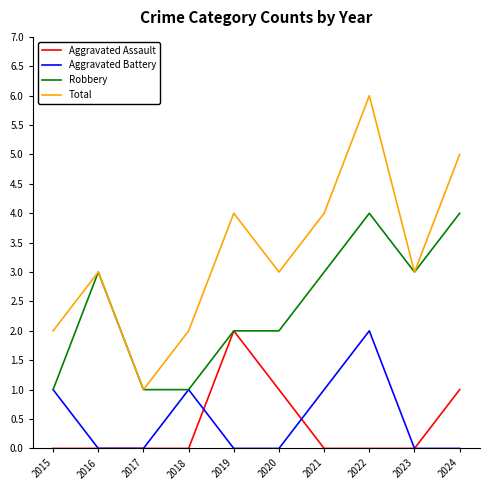

Which category has the lowest value in the Total series?

2017